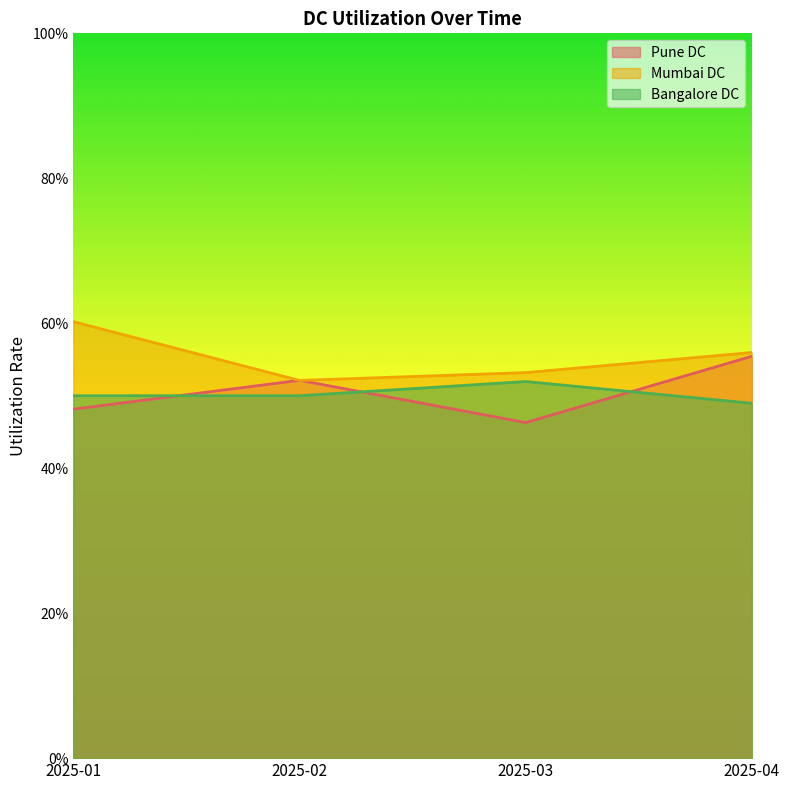

Is it true that Pune DC equals 0.5 at 2025-02?

True